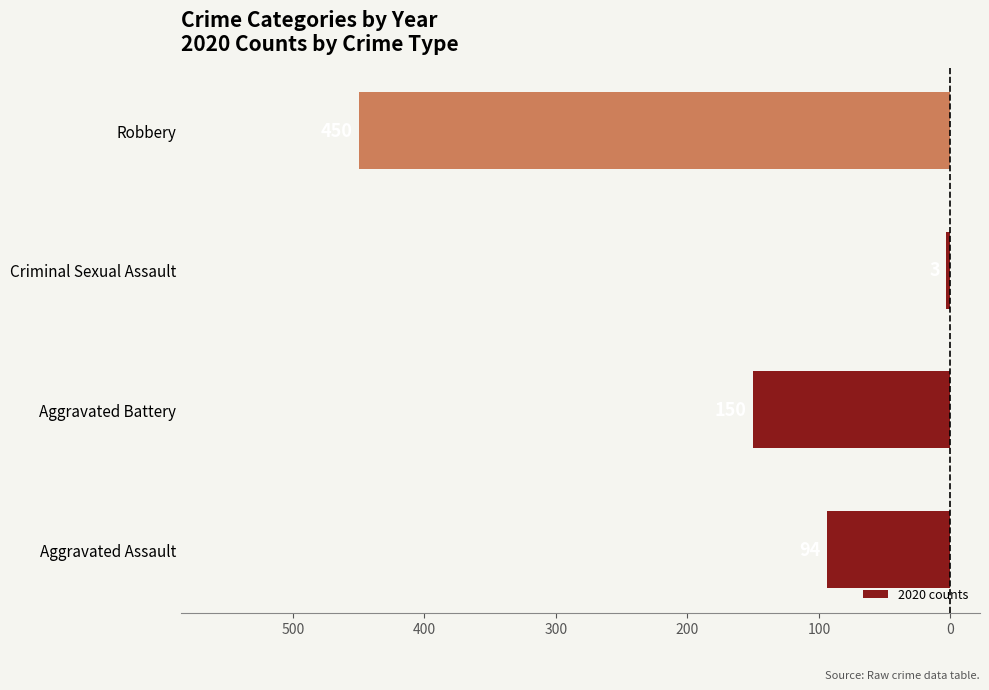

Are the bars horizontal?

Yes